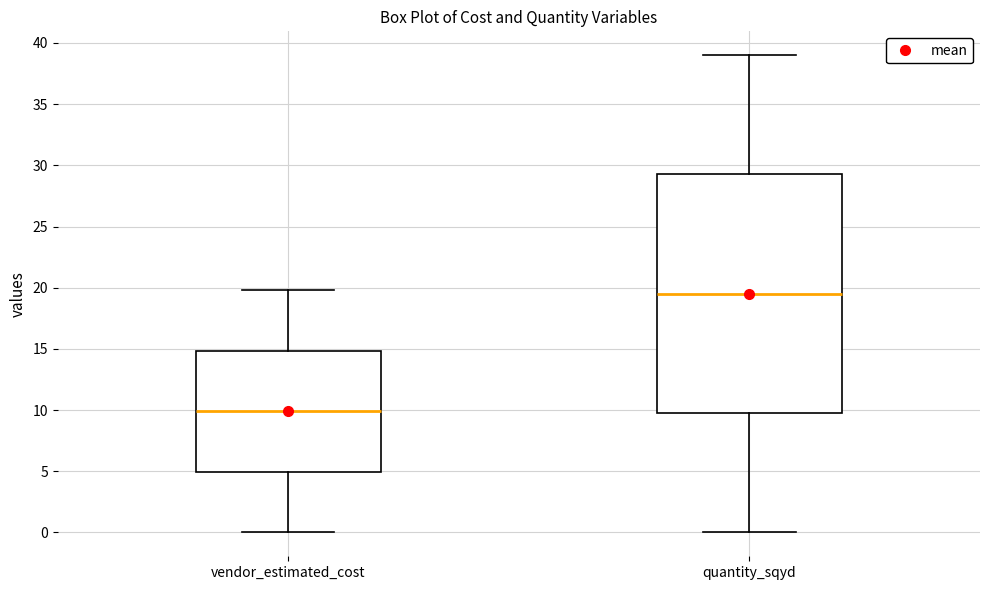

Where does the lower whisker of the box for quantity_sqyd end on the y-axis? The values are not printed on the chart, so give them approximately, as read against the axis.

0.0